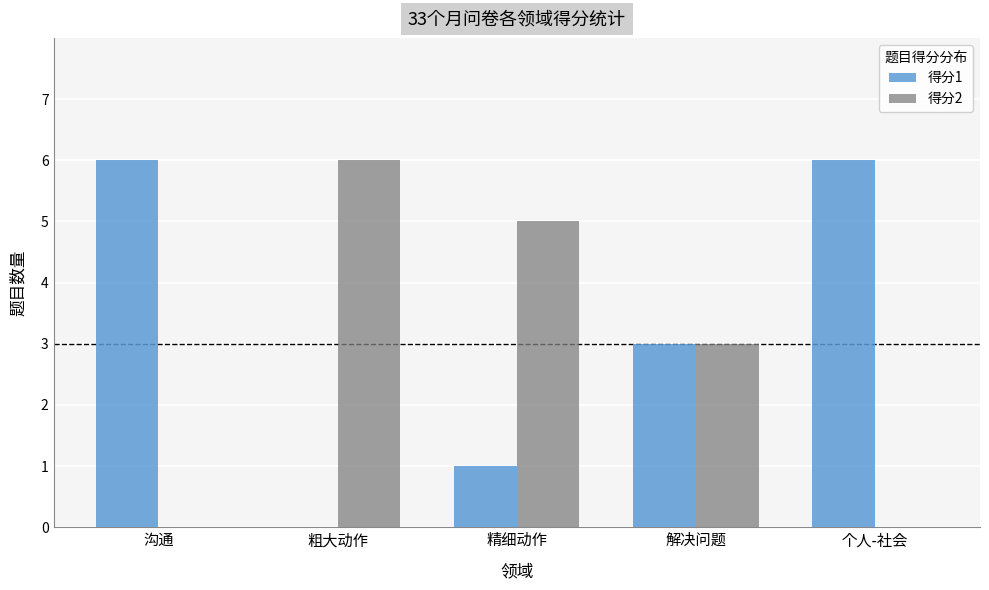

Reading left to right, list all the values displayed in this chart.

得分1: 沟通=6	粗大动作=0	精细动作=1	解决问题=3	个人-社会=6
得分2: 沟通=0	粗大动作=6	精细动作=5	解决问题=3	个人-社会=0